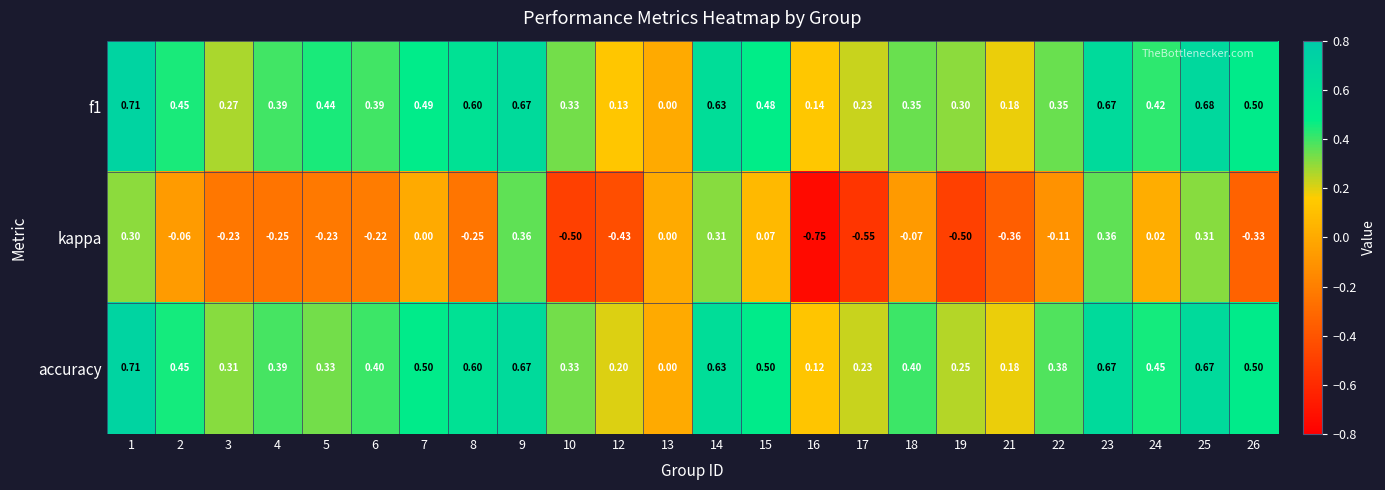

Which series has the largest total across all categories?

accuracy